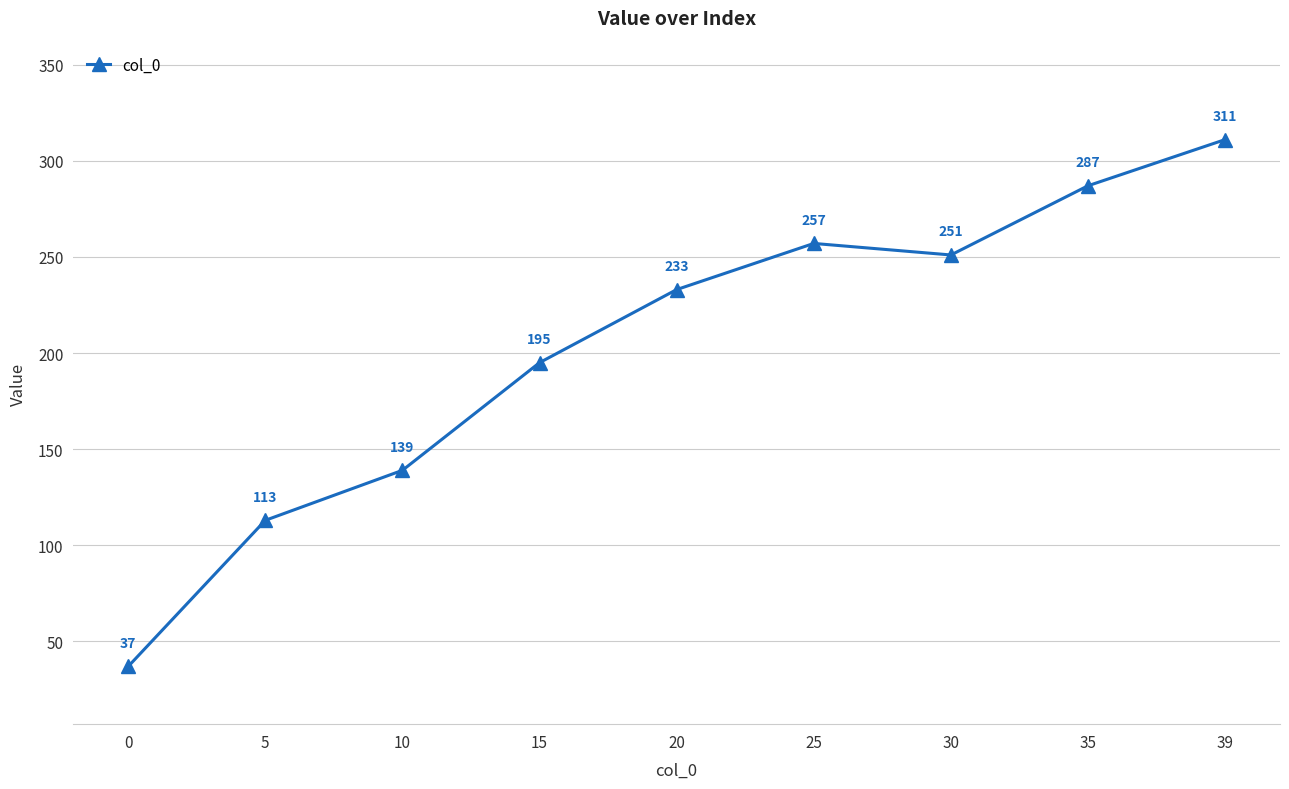

What is the value of the 3rd point from the left?

139